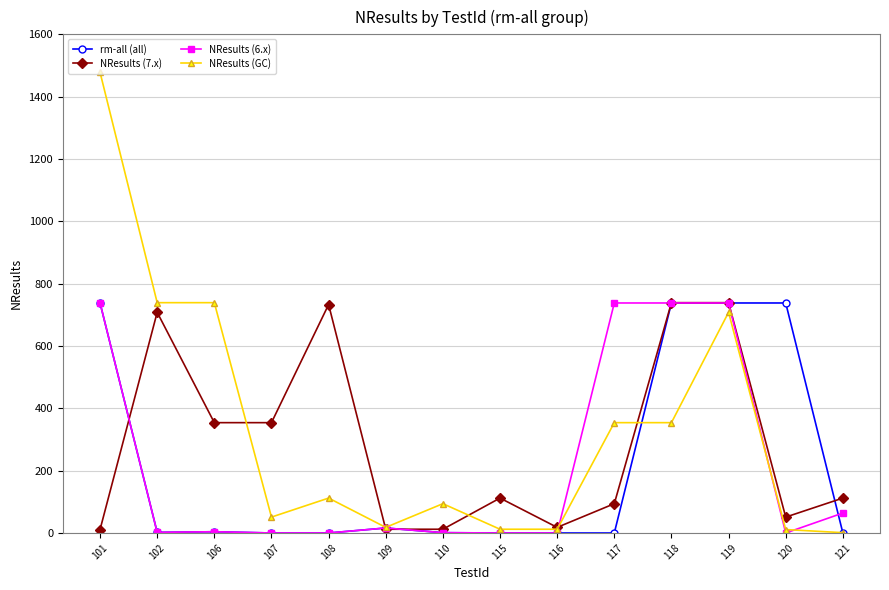

At how many categories does at least one series exceed 247?

9